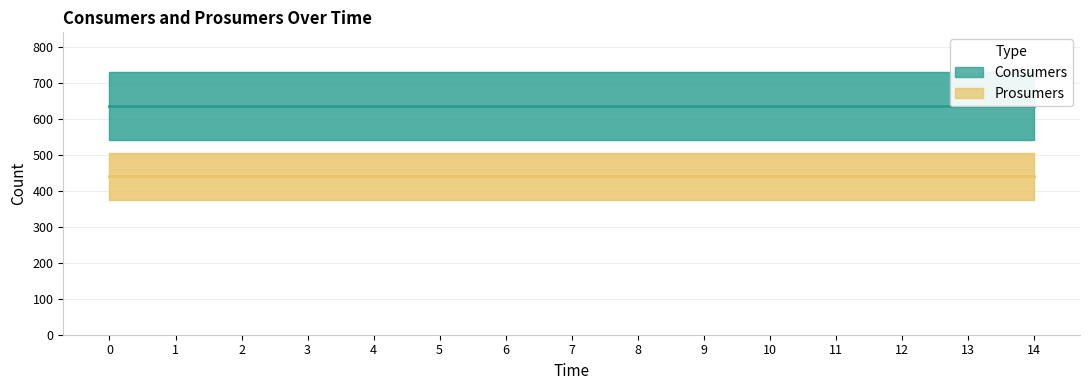

True or false: Prosumers and Consumers intersect in this chart.

False